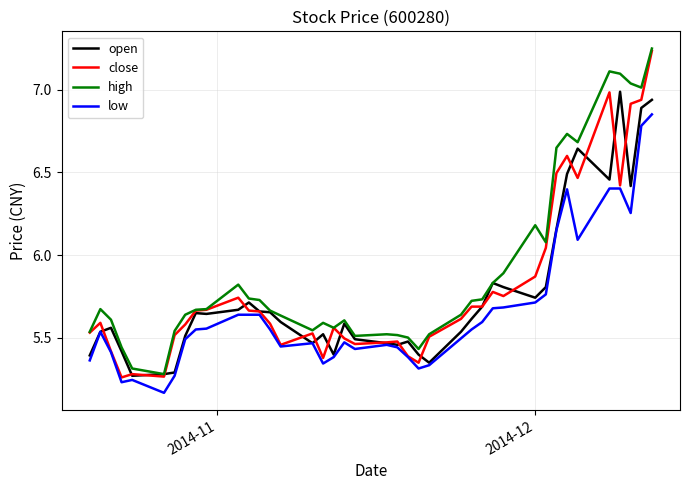

What is the difference between the second highest and second lowest values in the close series?

1.7